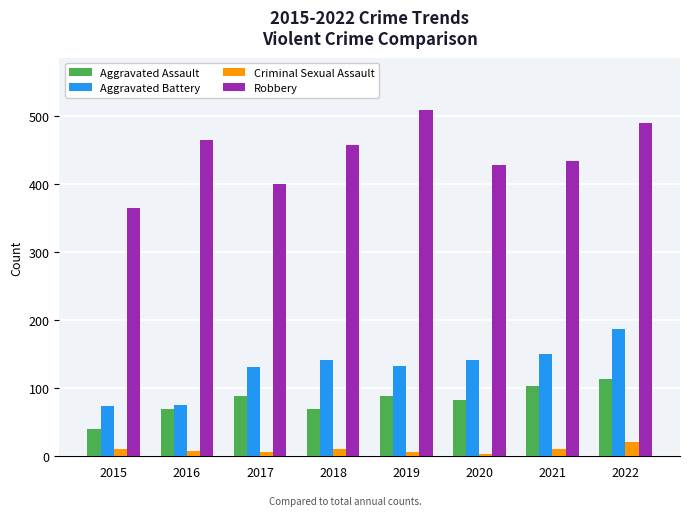

Between 2020 and 2021, which series saw the biggest shift?

Aggravated Assault